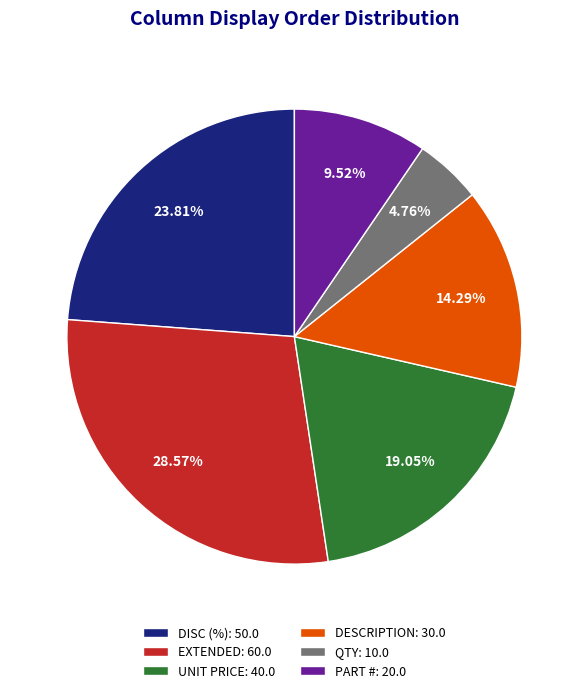

To the nearest percent, what portion does DESCRIPTION represent?

14%